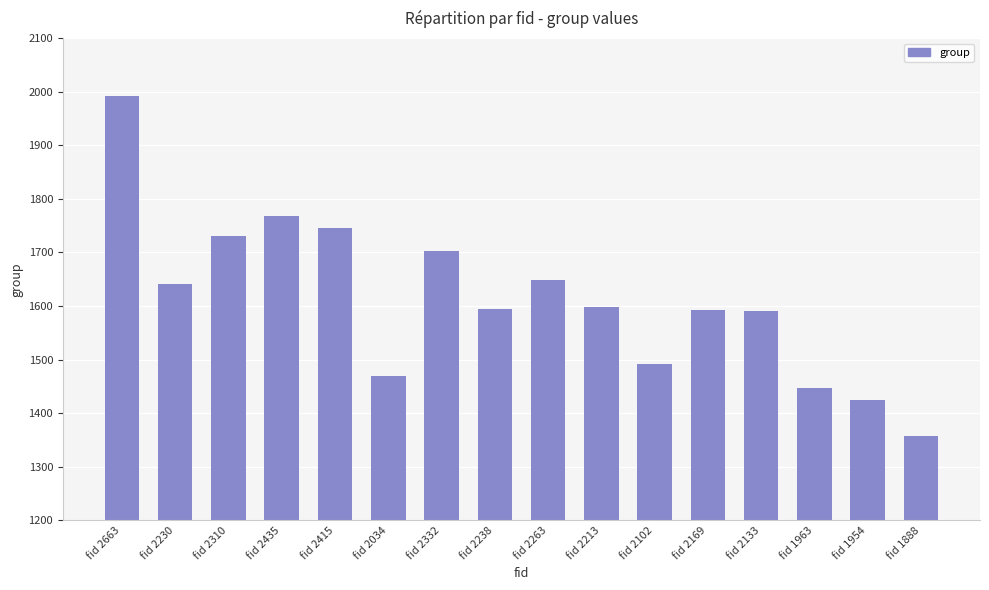

Does the chart contain stacked bars?

No